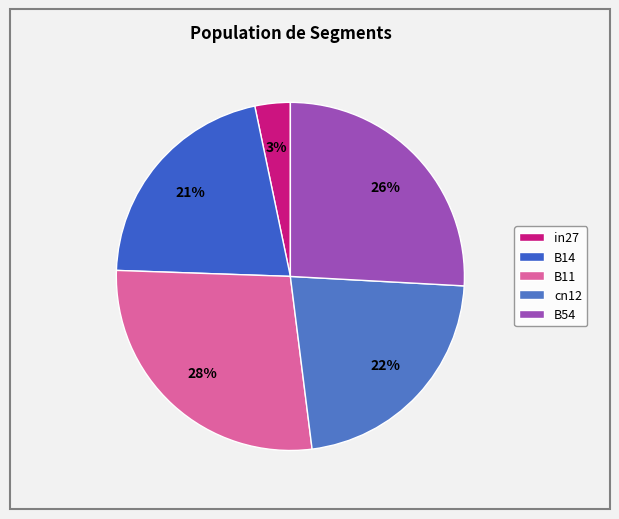

Which slice is the smallest?

in27